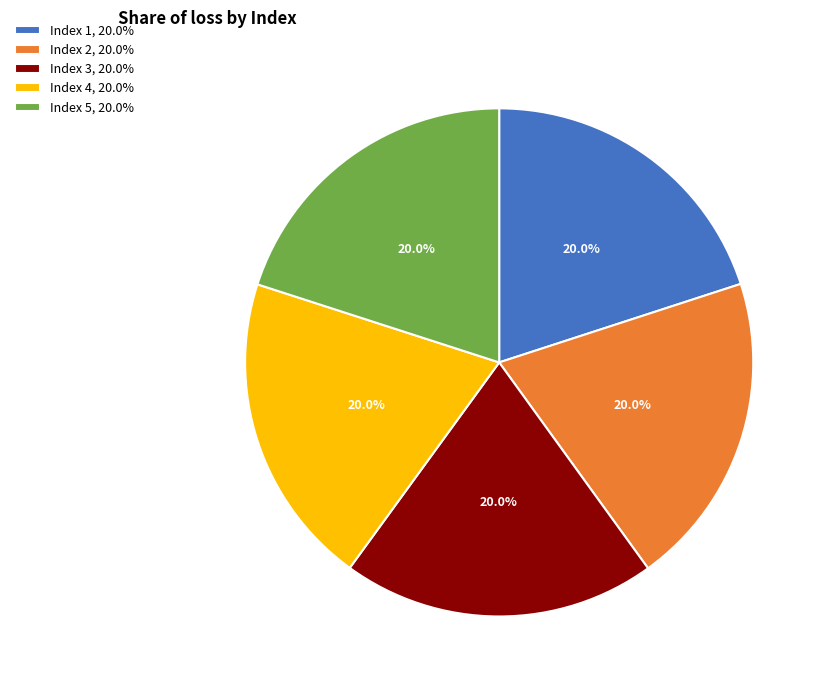

Do Index 5, 20.0% and Index 4, 20.0% together represent more than half of the pie?

No